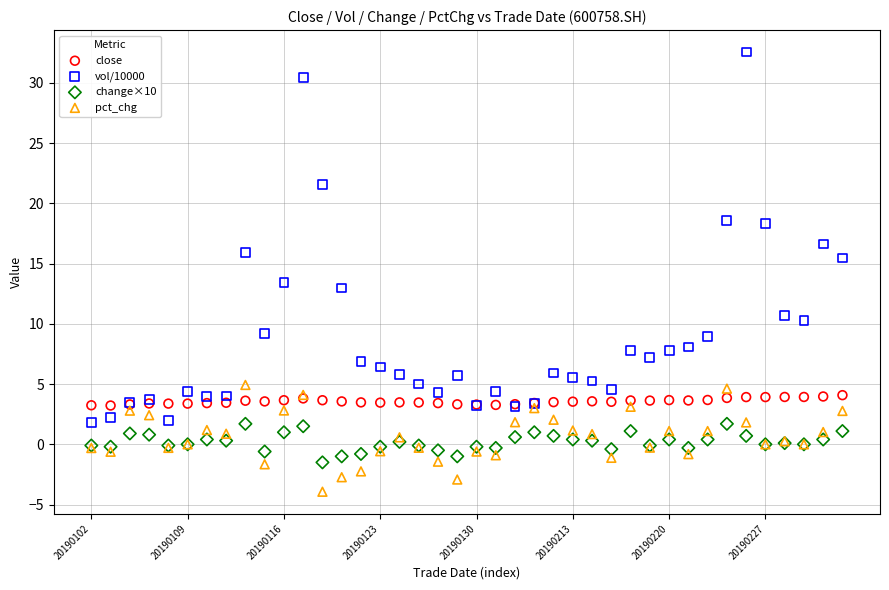

Across all series, what Y value is closest to 14?

13.4